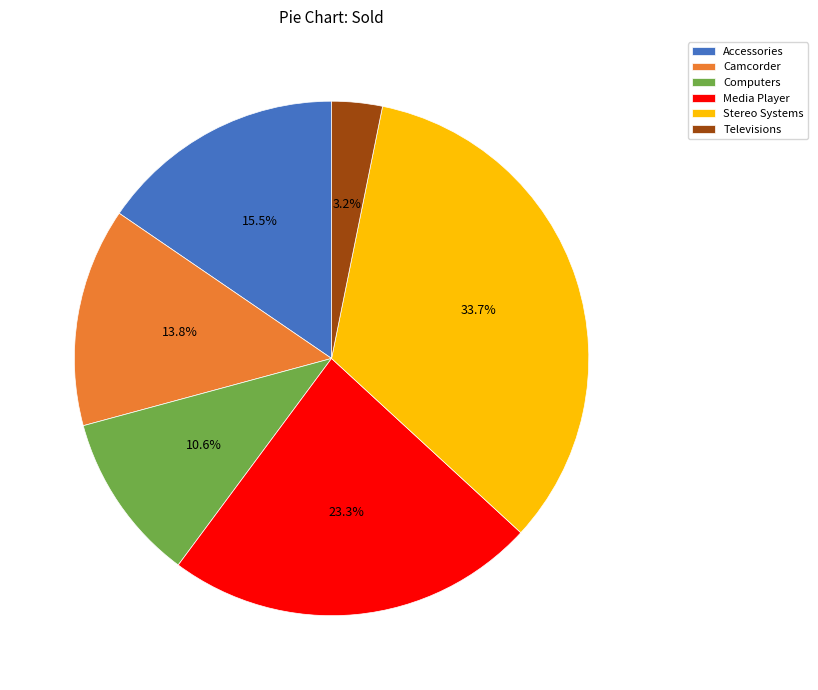

Which category has the smallest portion of the pie?

Televisions